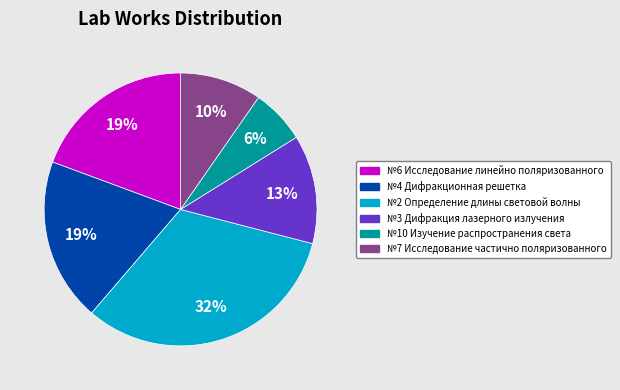

Is №6 Исследование линейно поляризованного the majority of the pie?

No